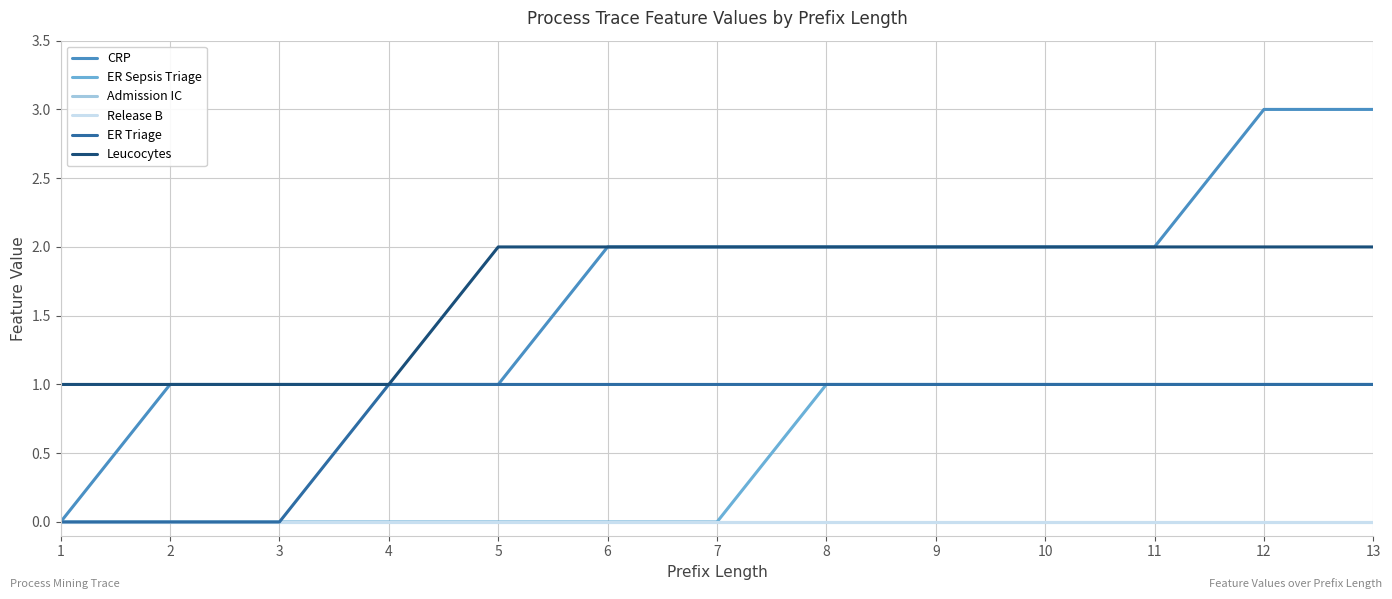

Is it true that CRP equals 1 at 5?

True